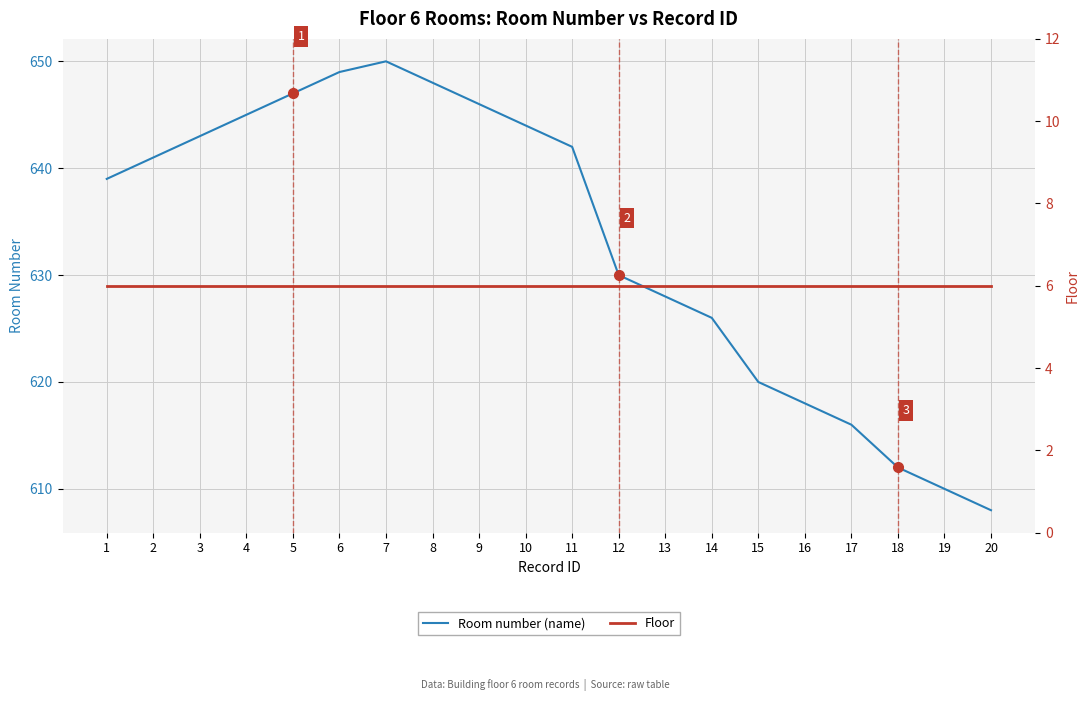

What is the value of the Floor point at the 7th from the left?

6